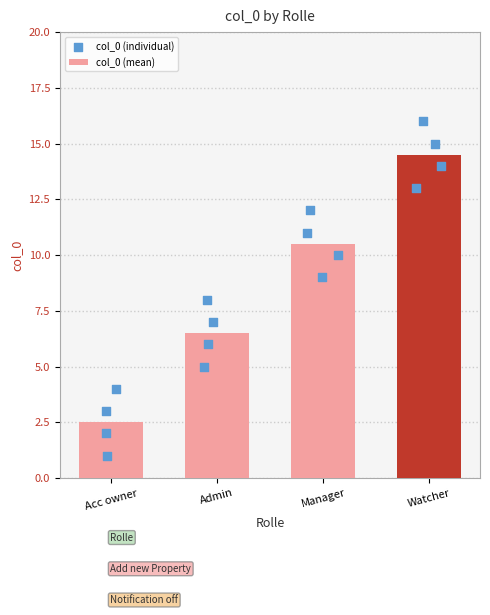

Between Watcher and Admin, which is larger?

Watcher